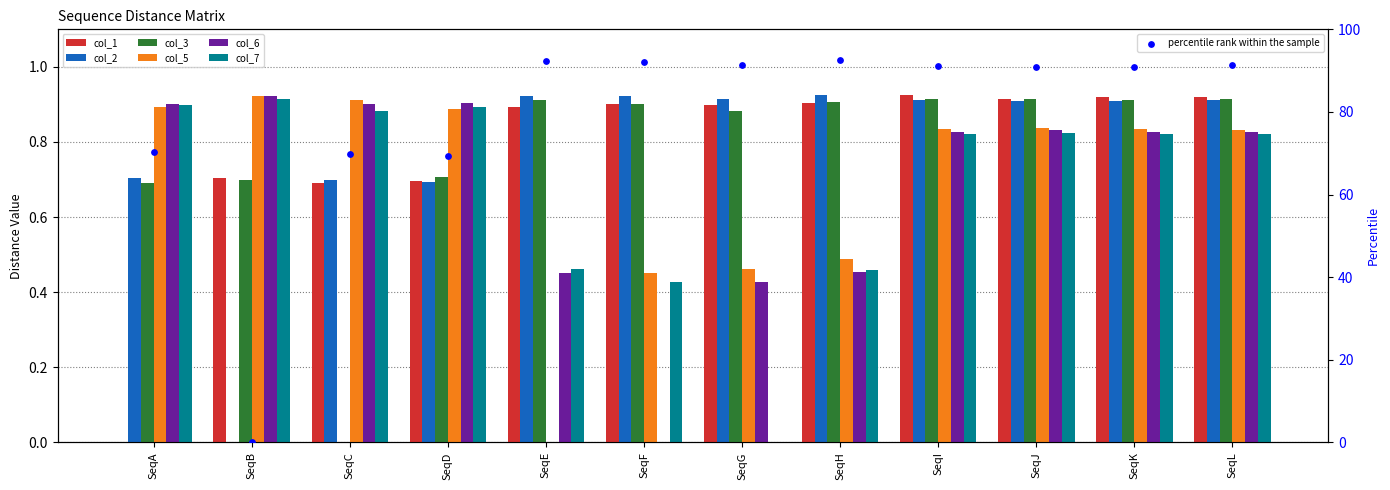

What is the total value across all series at SeqB?

4.2